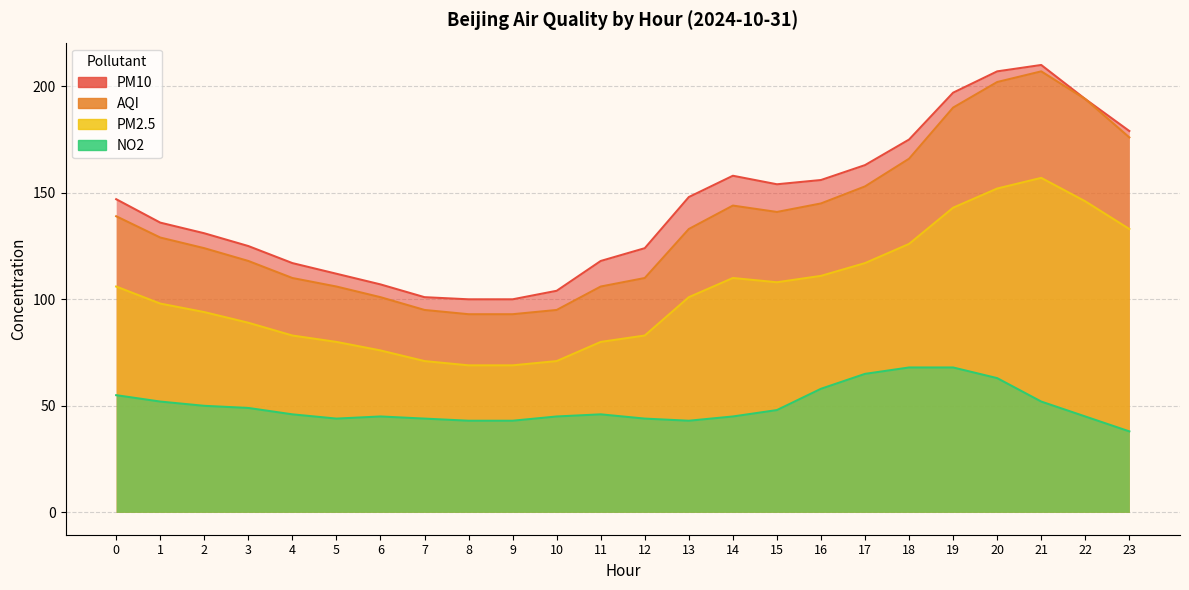

What is the value of the NO2 point at the 15th from the left?

45